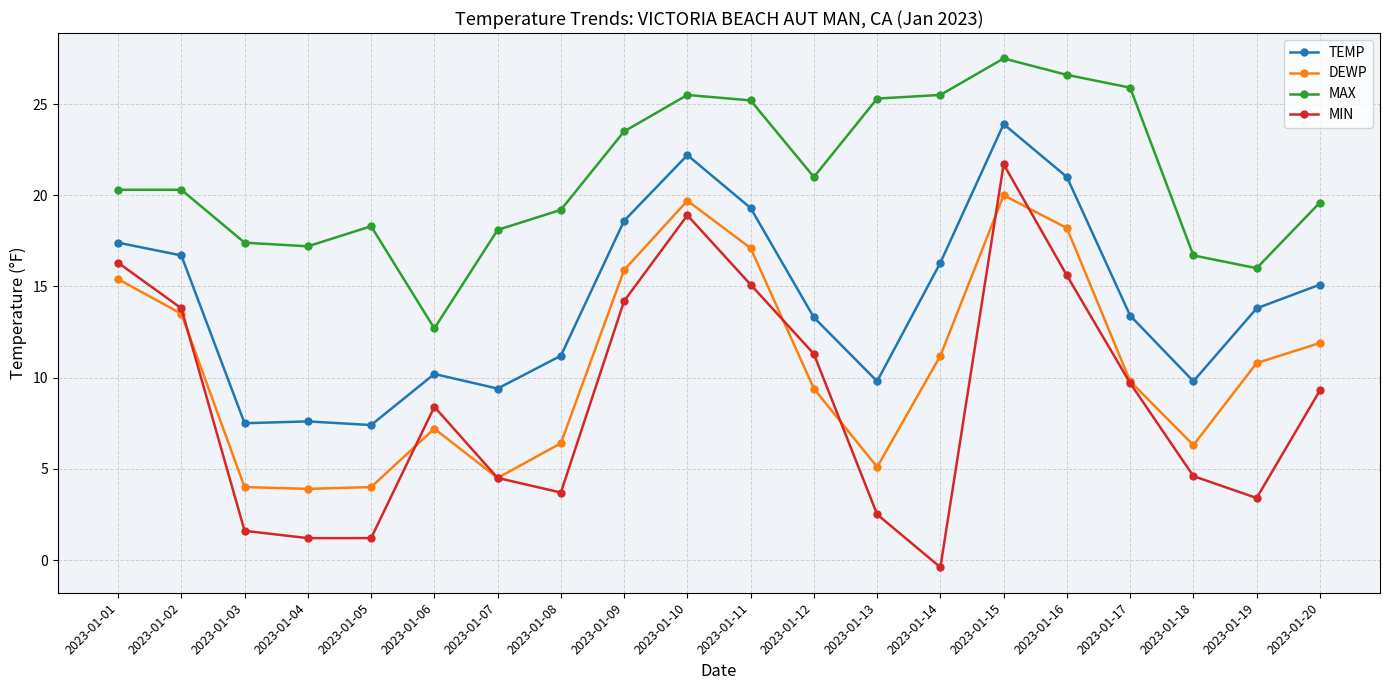

True or false: MIN and MAX cross at least once.

False